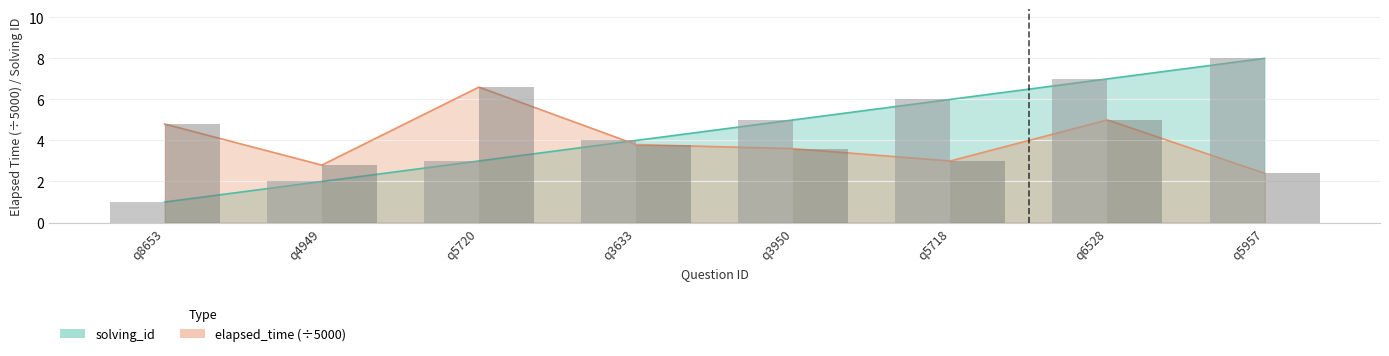

How many bars are there in total?

16